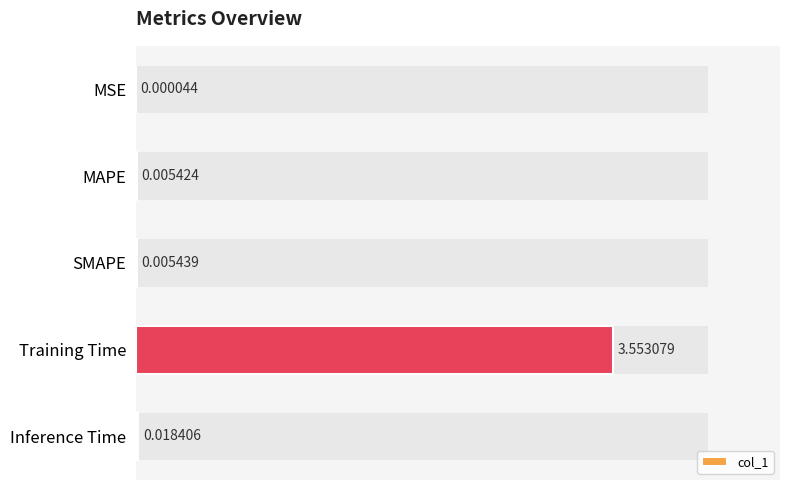

Are the bars horizontal?

Yes